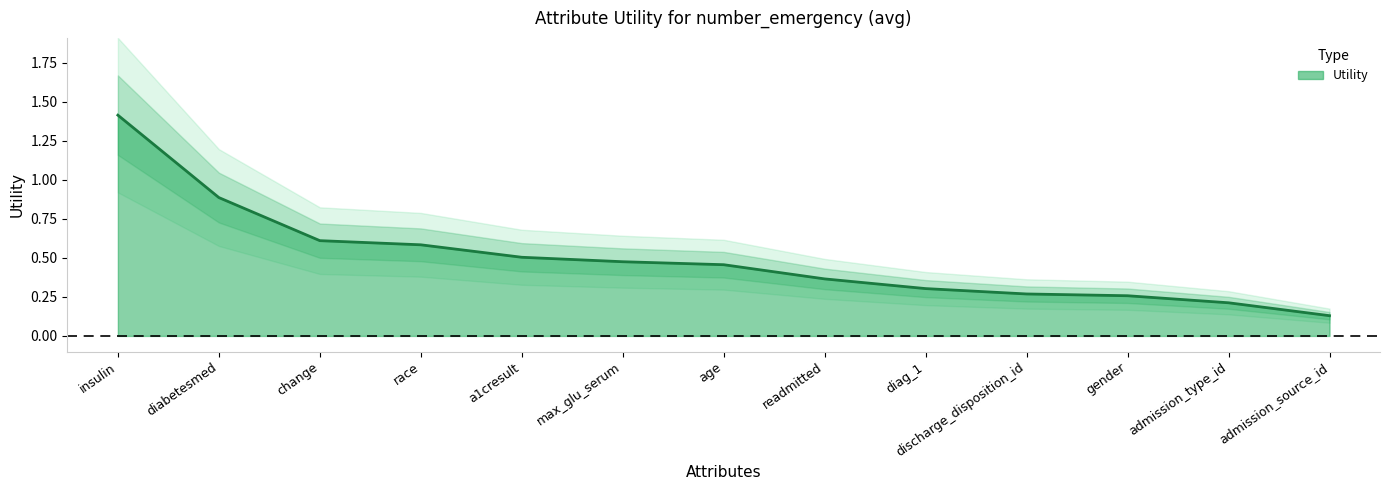

What is the approximate value at race?

0.6